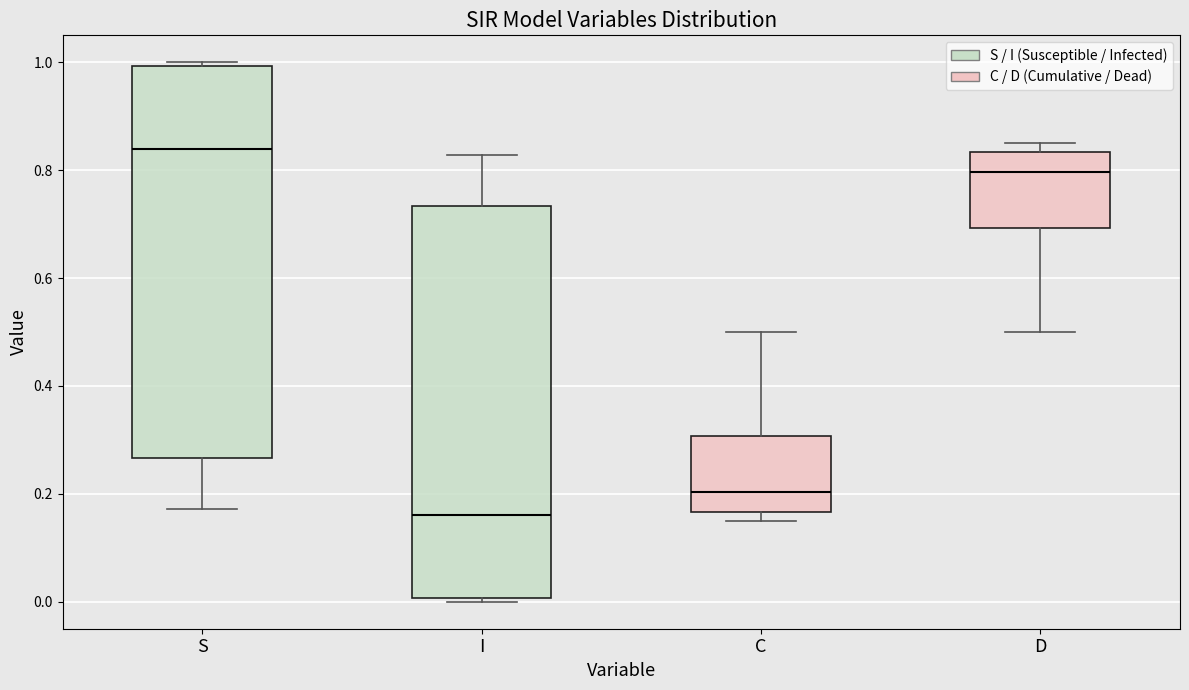

Reading left to right, read every box against the y-axis: the position of its median line, the range the box covers, and the ends of its whiskers. The values are not printed on the chart, so give them approximately, as read against the axis.

S: median 0.84, box 0.26 to 1.00, whiskers 0.18 to 1.00 (just above the box's upper edge)
I: median 0.16, box 0.00 to 0.74, whiskers 0.00 (just below the box's lower edge) to 0.82
C: median 0.20, box 0.16 to 0.30, whiskers 0.16 (just below the box's lower edge) to 0.50
D: median 0.80, box 0.70 to 0.84, whiskers 0.50 to 0.84 (just above the box's upper edge)